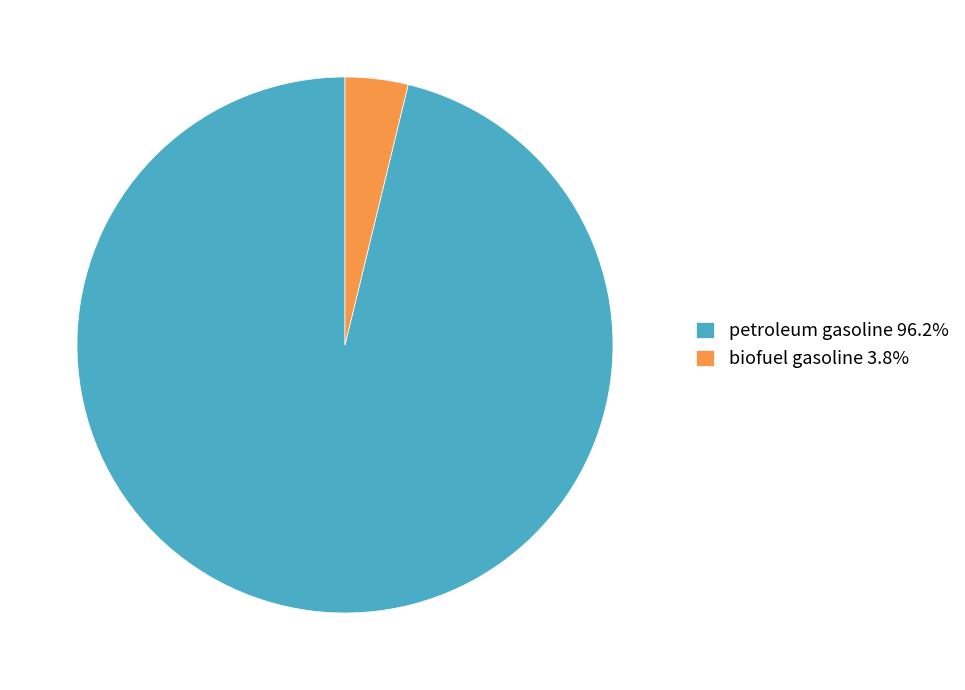

The petroleum gasoline slice represents 91% of the pie. True or false?

False